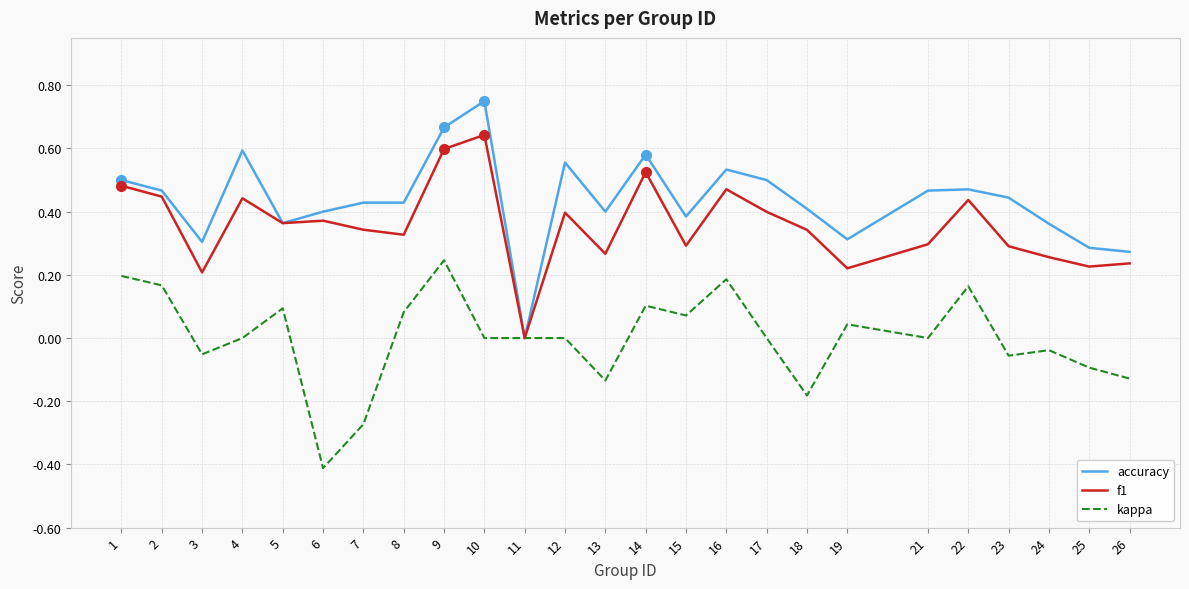

List the series in order of their peak value, highest first.

accuracy, f1, kappa